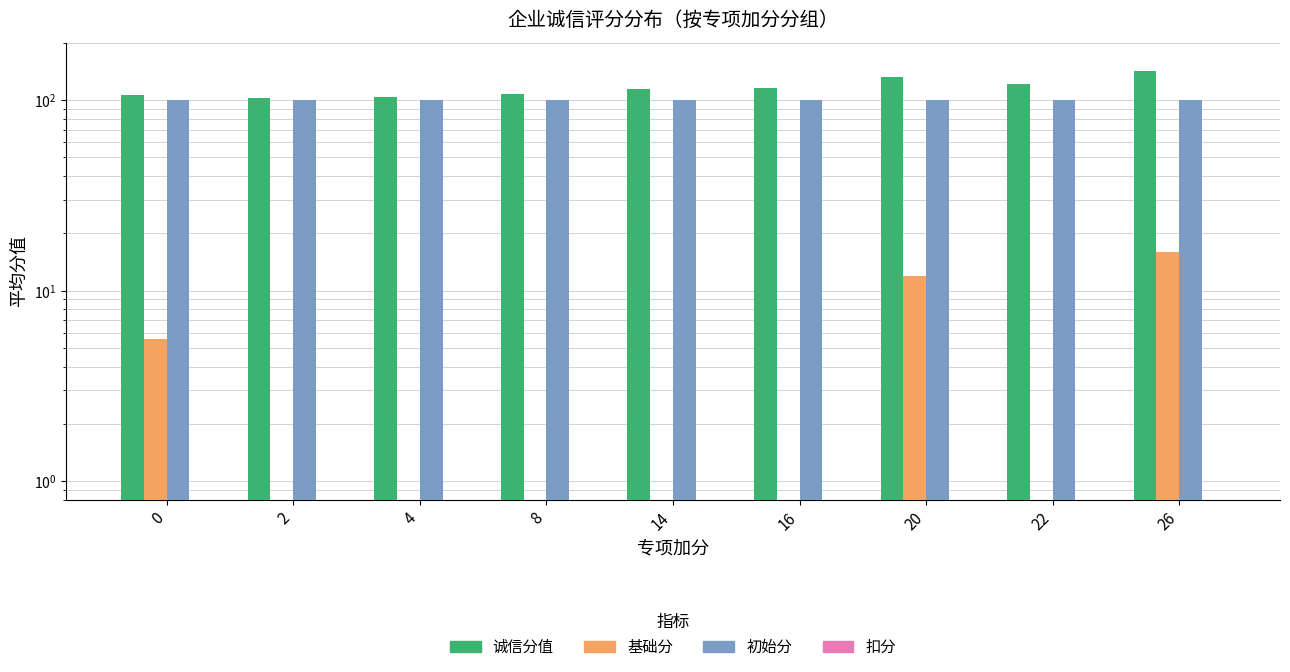

How many bars are there in each group?

4